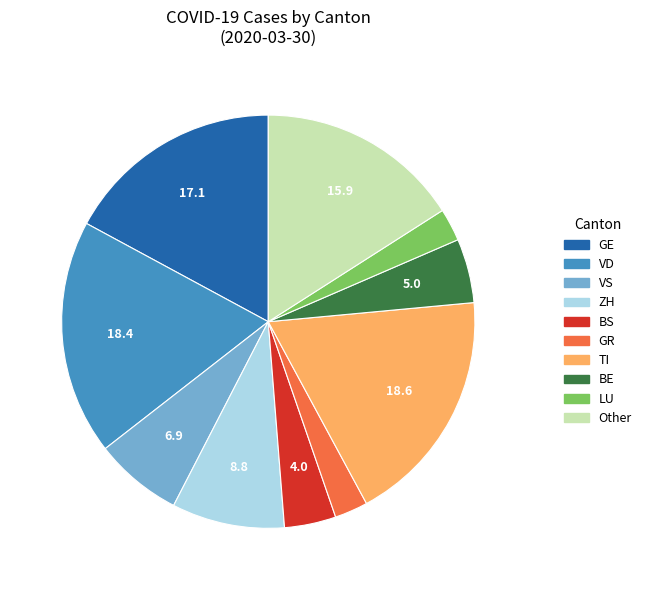

Is the sum of TI and BS greater than half?

No